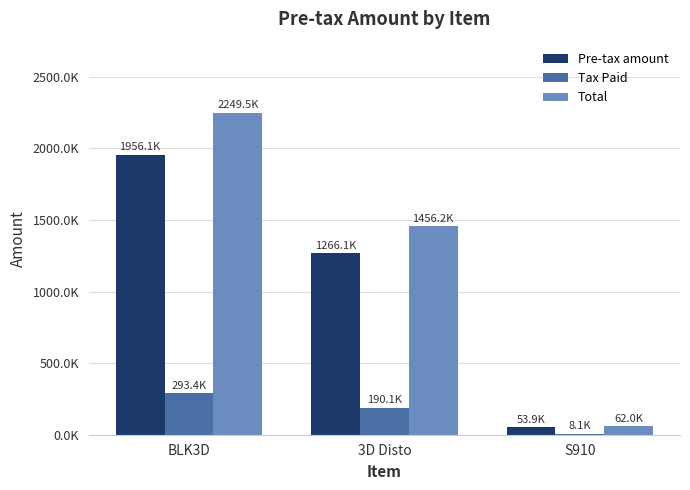

Is it true that Total equals 1964125.3 at 3D Disto?

False